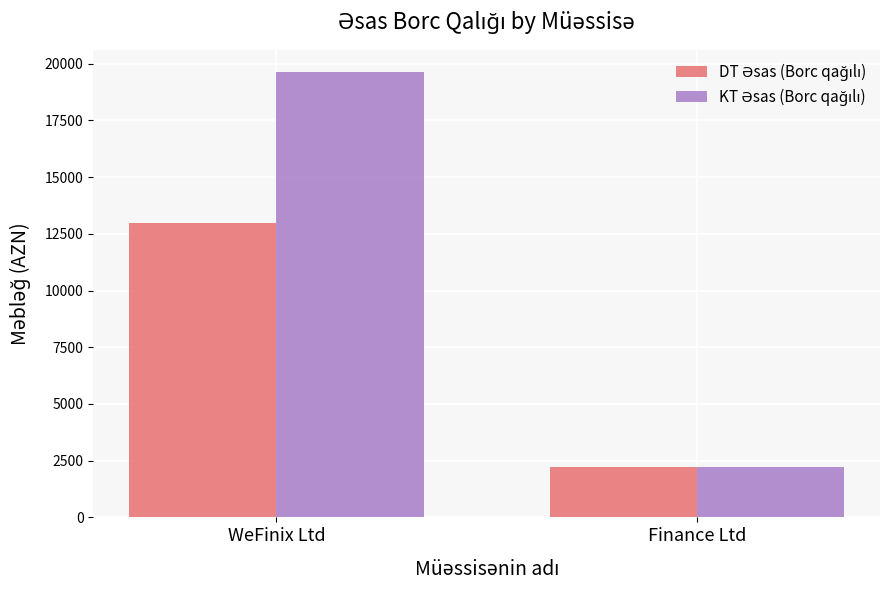

What is the minimum value shown in the chart?

2222